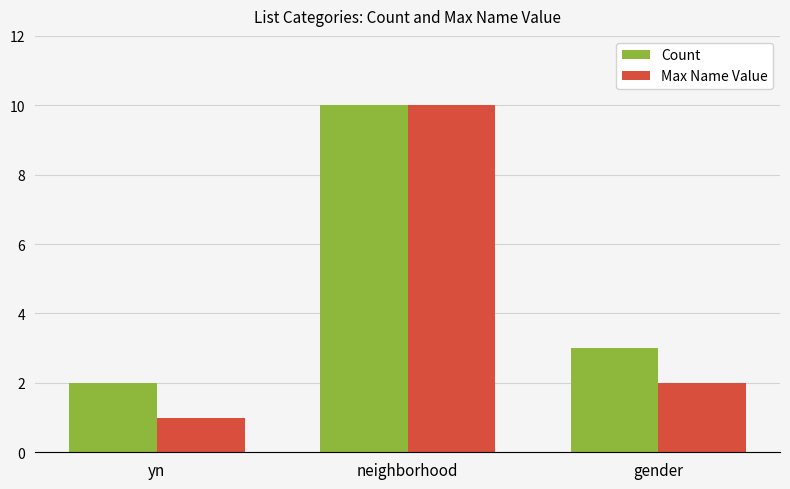

What is the minimum value shown in the chart?

1